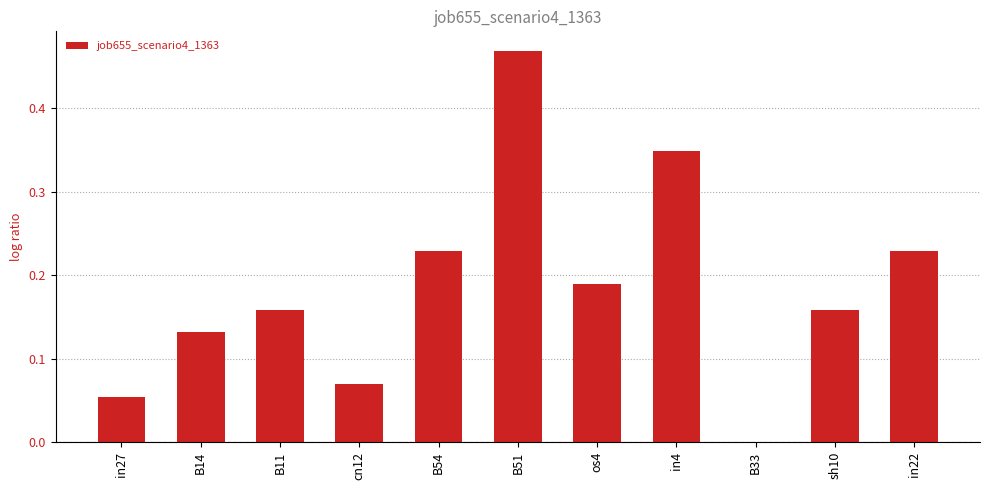

The chart shows a value of 0.0 at in27. True or false?

False